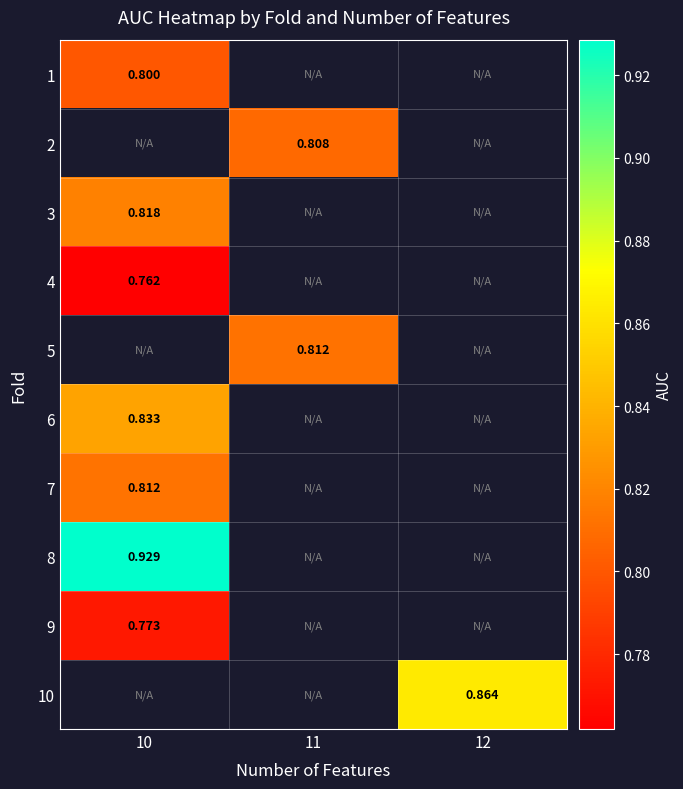

How many categories are shown in the chart?

3